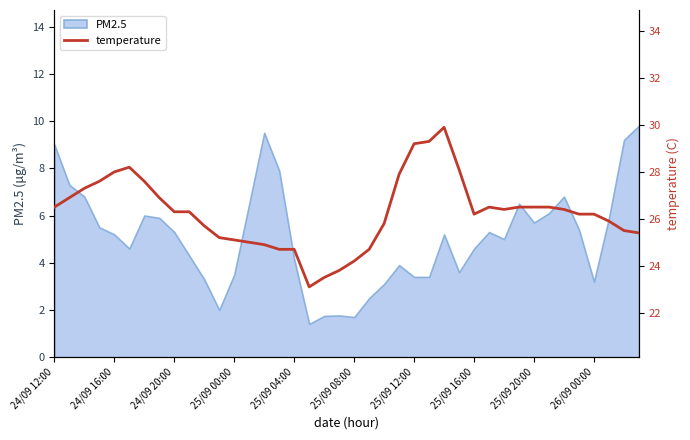

Count the number of values greater than 26.

24